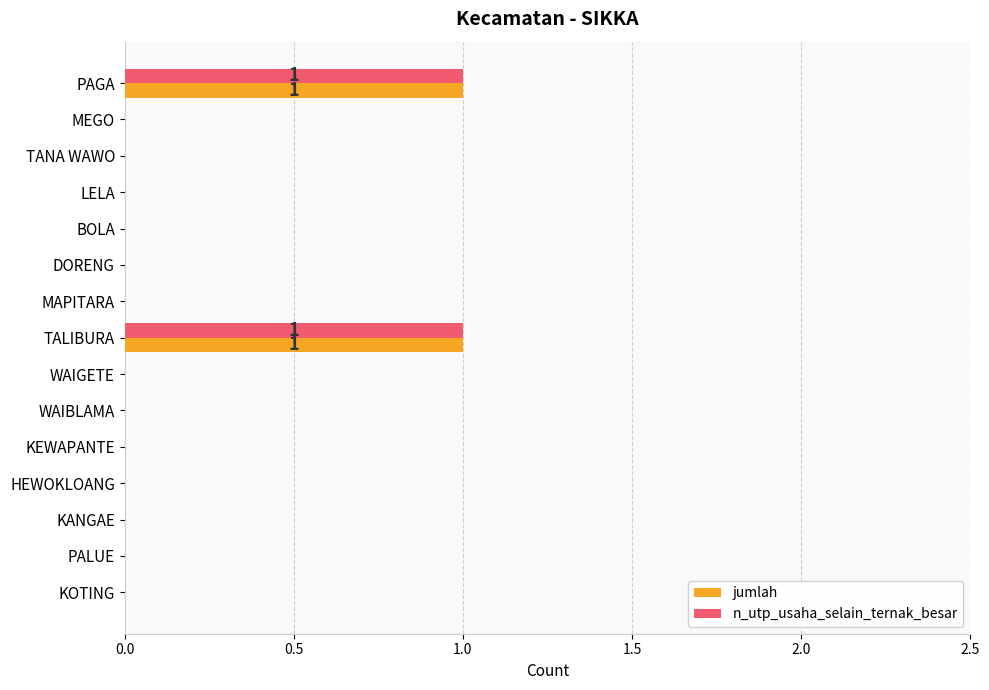

The value of n_utp_usaha_selain_ternak_besar at KANGAE is 1. True or false?

False